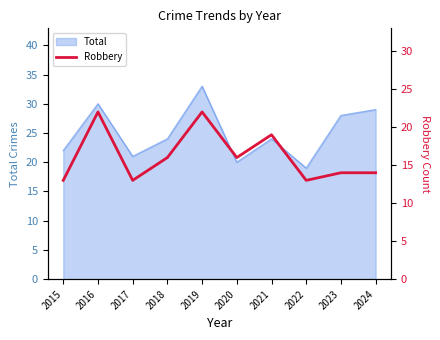

How many points are lower than both their immediate neighbors (excluding endpoints)?

3